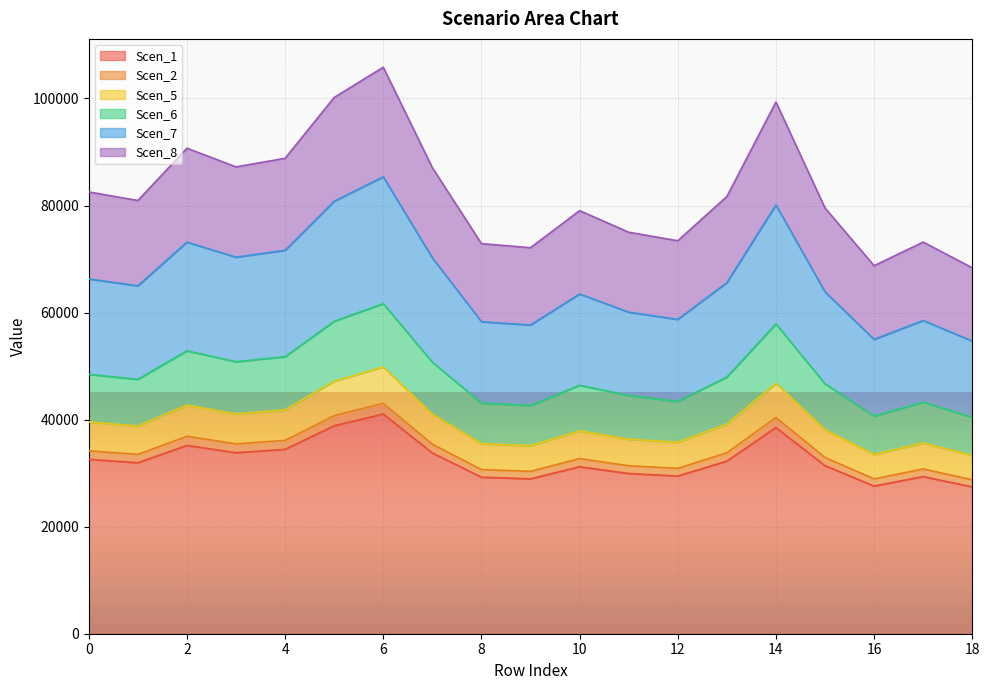

The value of Scen_1 at 14 is 11029.9. True or false?

False